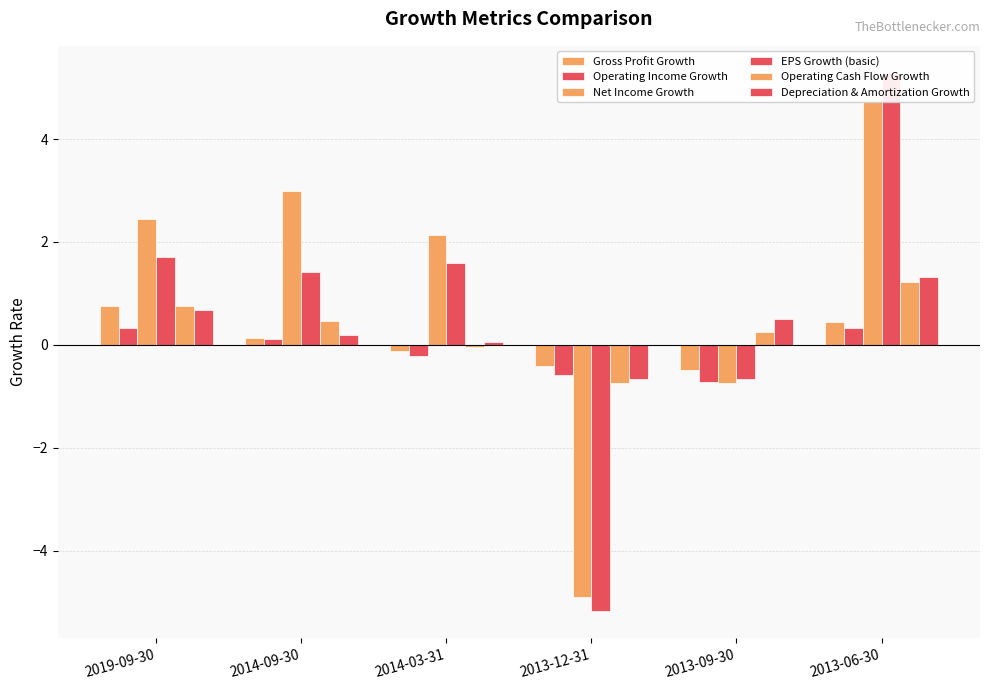

What is the maximum value shown in the chart?

5.3